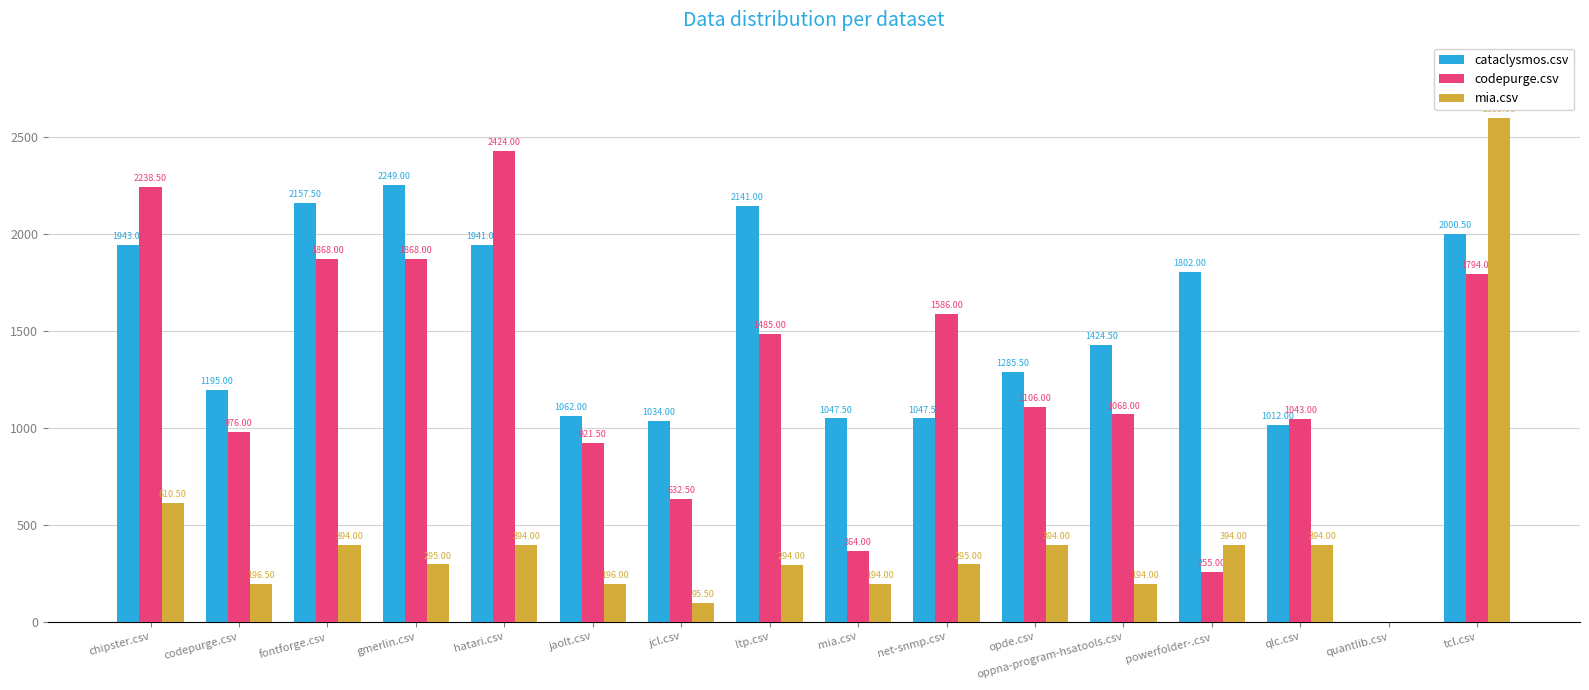

Reading left to right, extract all data points from this chart.

cataclysmos.csv: chipster.csv=1943.0	codepurge.csv=1195.0	fontforge.csv=2157.5	gmerlin.csv=2249.0	hatari.csv=1941.0	jaolt.csv=1062.0	jcl.csv=1034.0	ltp.csv=2141.0	mia.csv=1047.5	net-snmp.csv=1047.5	opde.csv=1285.5	oppna-program-hsatools.csv=1424.5	powerfolder-.csv=1802.0	qlc.csv=1012.0	quantlib.csv=0.0	tcl.csv=2000.5
codepurge.csv: chipster.csv=2238.5	codepurge.csv=976.0	fontforge.csv=1868.0	gmerlin.csv=1868.0	hatari.csv=2424.0	jaolt.csv=921.5	jcl.csv=632.5	ltp.csv=1485.0	mia.csv=364.0	net-snmp.csv=1586.0	opde.csv=1106.0	oppna-program-hsatools.csv=1068.0	powerfolder-.csv=255.0	qlc.csv=1043.0	quantlib.csv=0.0	tcl.csv=1794.0
mia.csv: chipster.csv=610.5	codepurge.csv=196.5	fontforge.csv=394.0	gmerlin.csv=295.0	hatari.csv=394.0	jaolt.csv=196.0	jcl.csv=95.5	ltp.csv=294.0	mia.csv=194.0	net-snmp.csv=295.0	opde.csv=394.0	oppna-program-hsatools.csv=194.0	powerfolder-.csv=394.0	qlc.csv=394.0	quantlib.csv=0.0	tcl.csv=2595.0